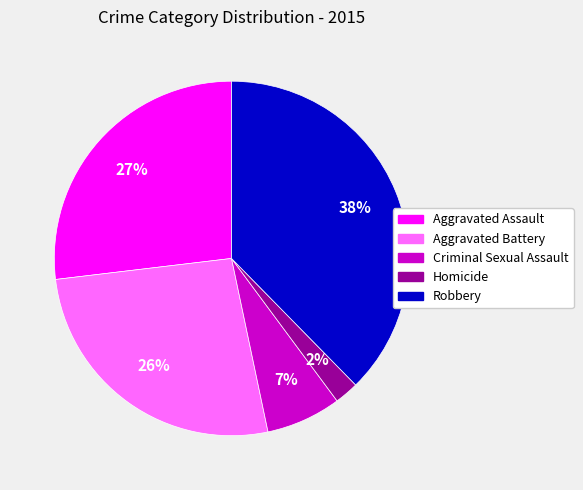

To the nearest percent, what is the combined percentage of Robbery and Aggravated Battery?

64%